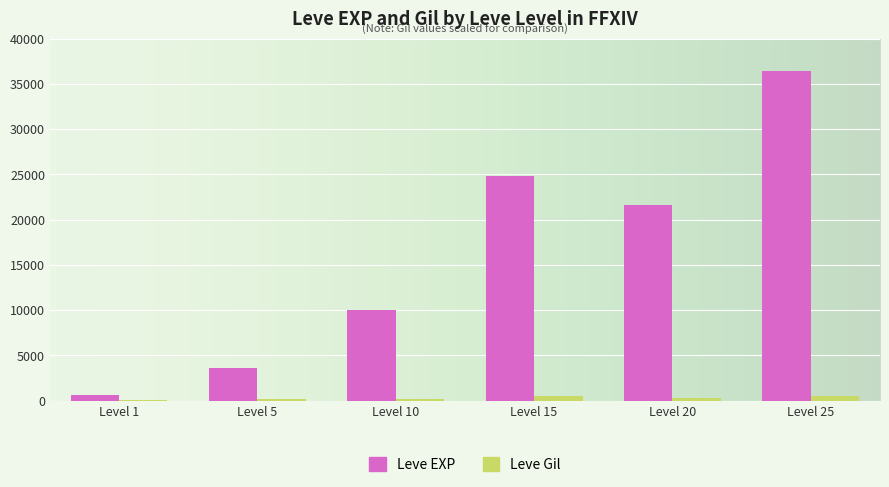

At which category is the sum across all series the highest?

Level 25